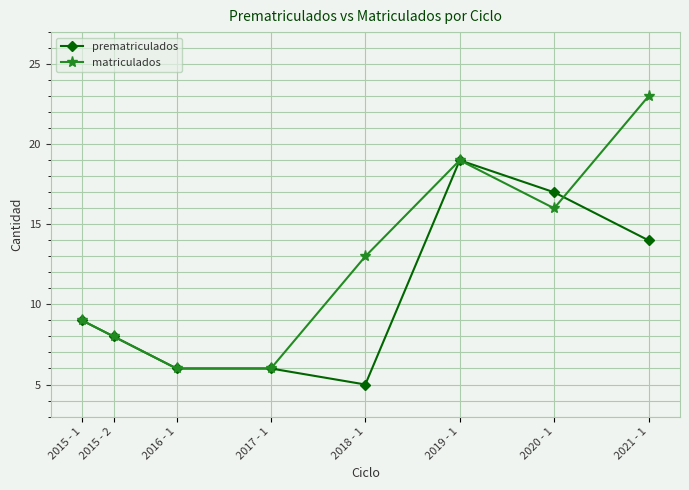

At which label is prematriculados closest to 12?

2021 - 1